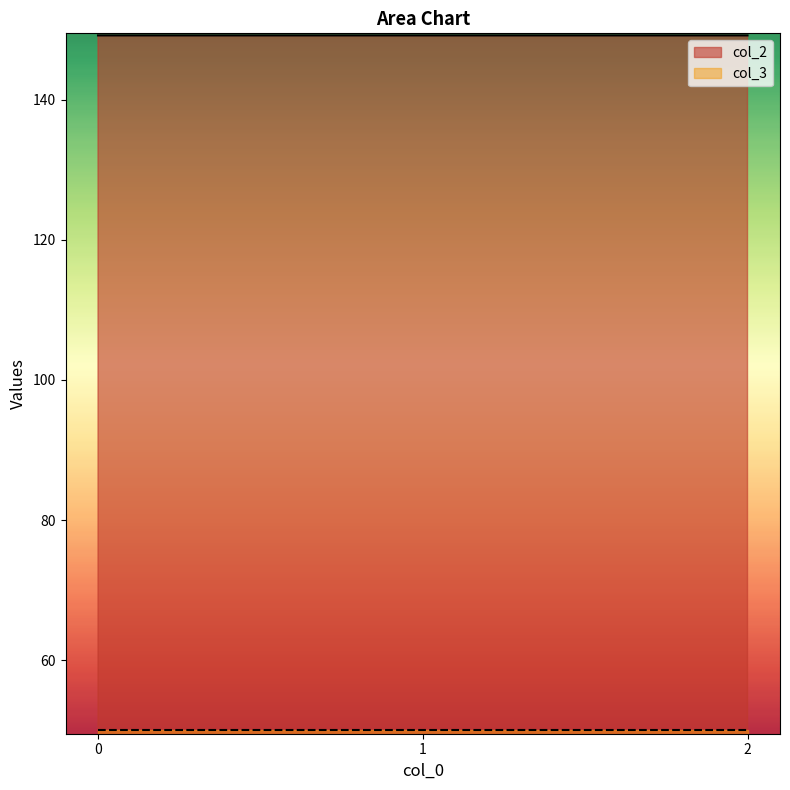

What is the difference between the highest and lowest values at 2?

99.2